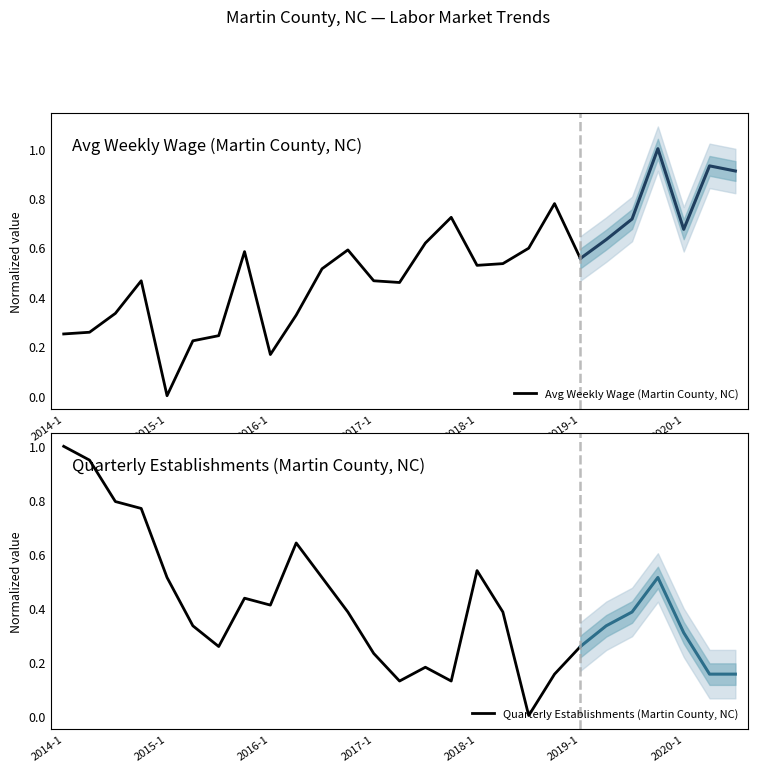

Reading left to right, what are all the values shown in this chart?

Avg Weekly Wage (Martin County, NC): 0.2	0.3	0.3	0.5	0.0	0.2	0.2	0.6	0.2	0.3	0.5	0.6	0.5	0.5	0.6	0.7	0.5	0.5	0.6	0.8	0.6
Quarterly Establishments (Martin County, NC): 1.0	0.9	0.8	0.8	0.5	0.3	0.3	0.4	0.4	0.6	0.5	0.4	0.2	0.1	0.2	0.1	0.5	0.4	0.0	0.2	0.3